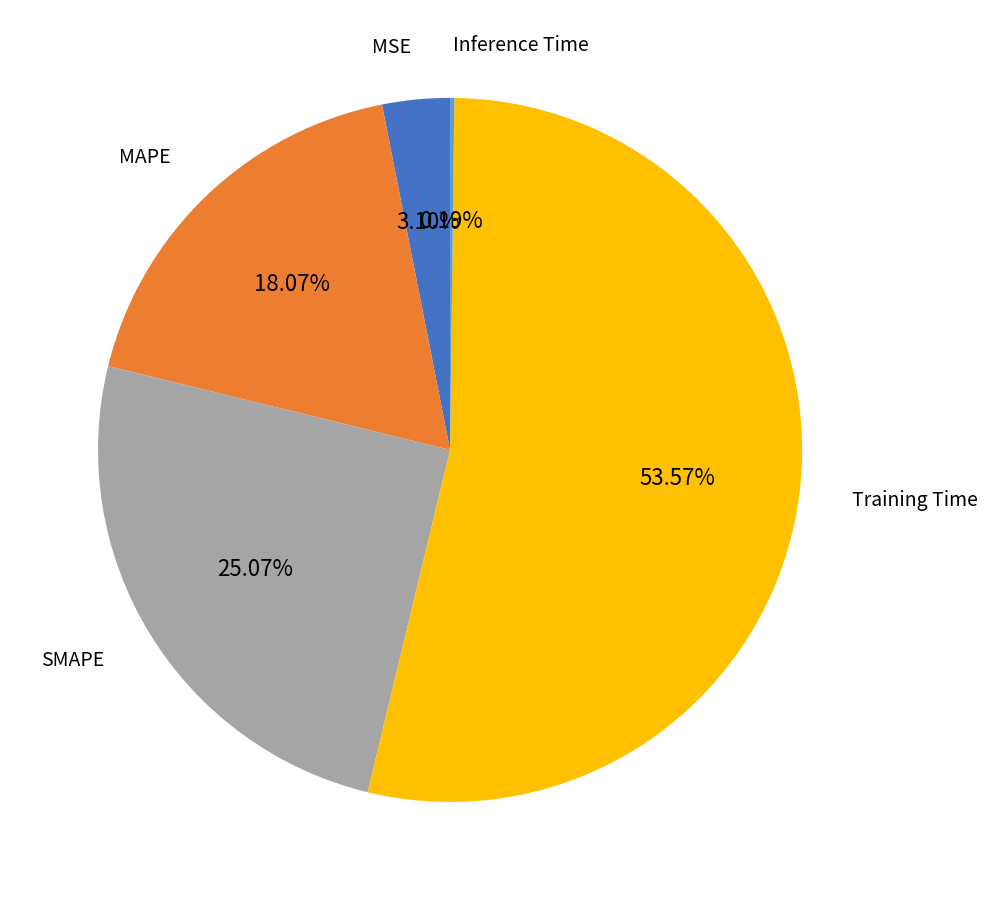

Is there any slice that represents more than half of the pie?

Yes